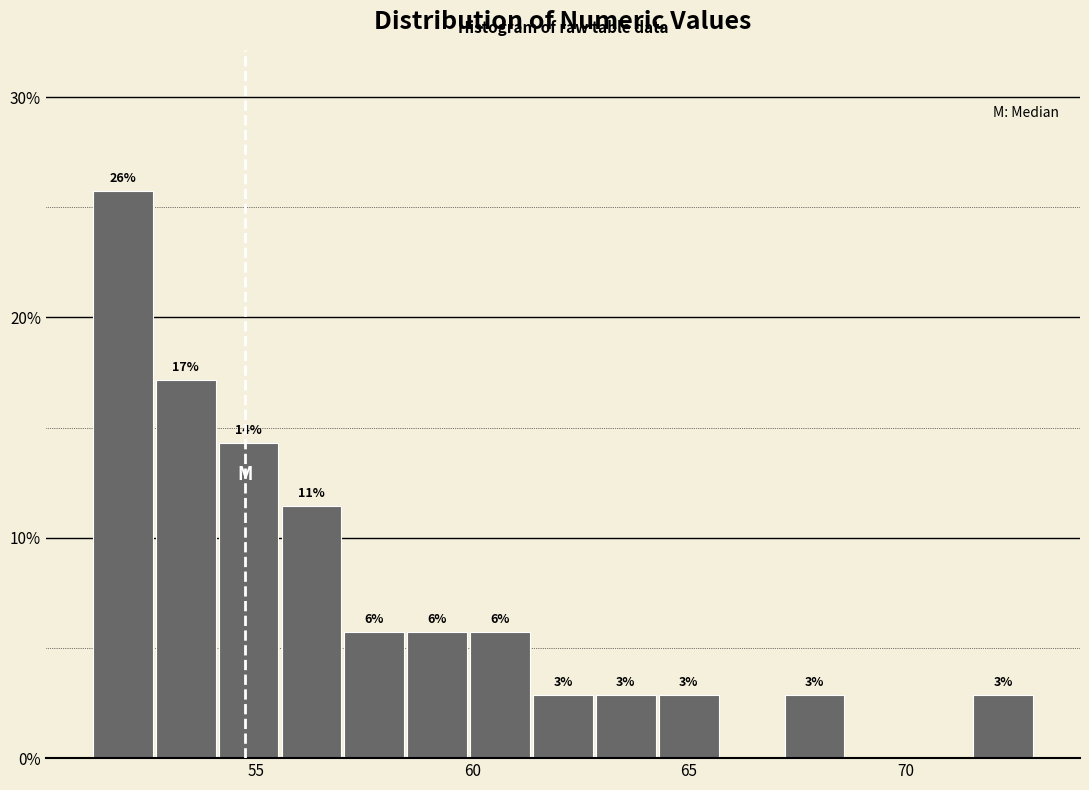

Around what value on the x-axis is the tallest bar? Give the approximate position of its centre, as read against the axis.

52.0